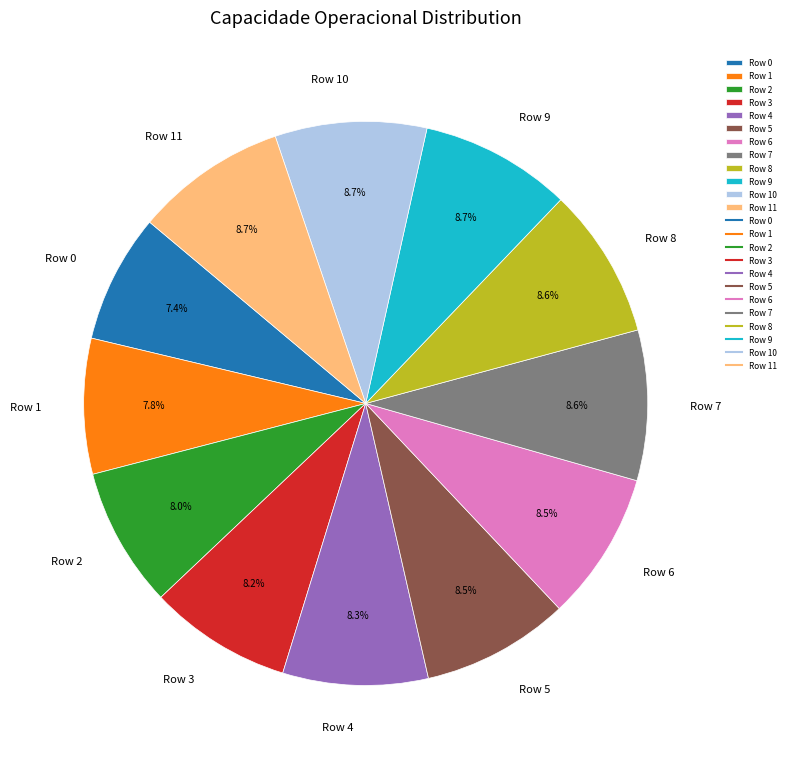

Is there a majority slice in this chart?

No